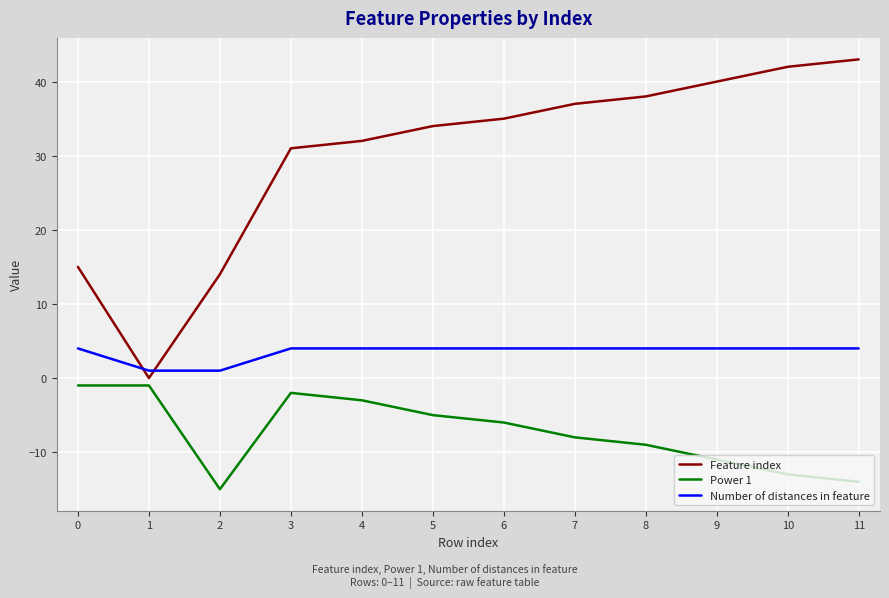

Reading left to right, extract all data points from this chart.

Feature index: 15	0	14	31	32	34	35	37	38	40	42	43
Power 1: -1	-1	-15	-2	-3	-5	-6	-8	-9	-11	-13	-14
Number of distances in feature: 4	1	1	4	4	4	4	4	4	4	4	4